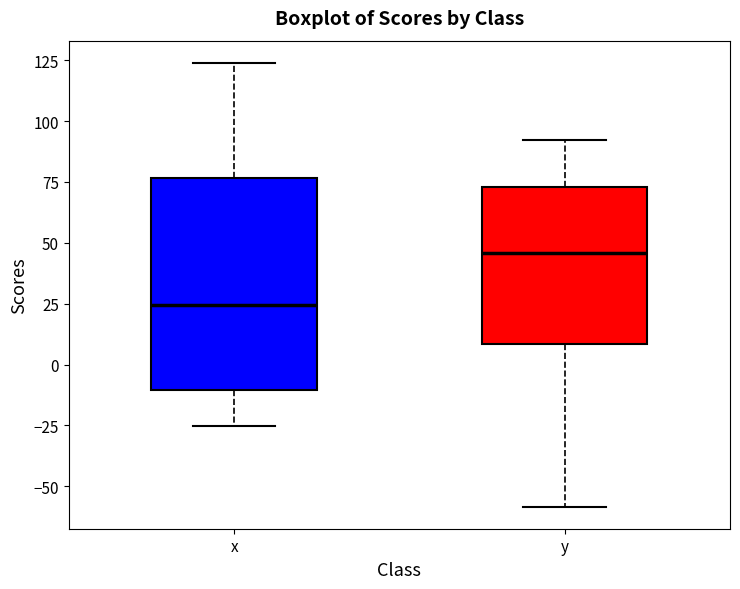

Which box is the tallest, from its lower edge to its upper edge?

x